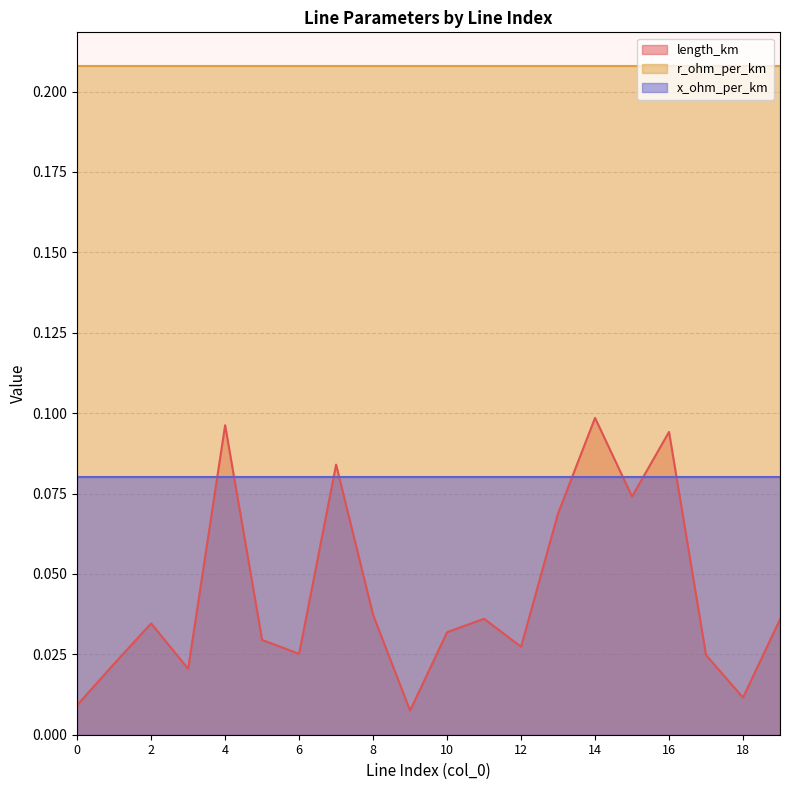

What is the maximum value for x_ohm_per_km?

0.1